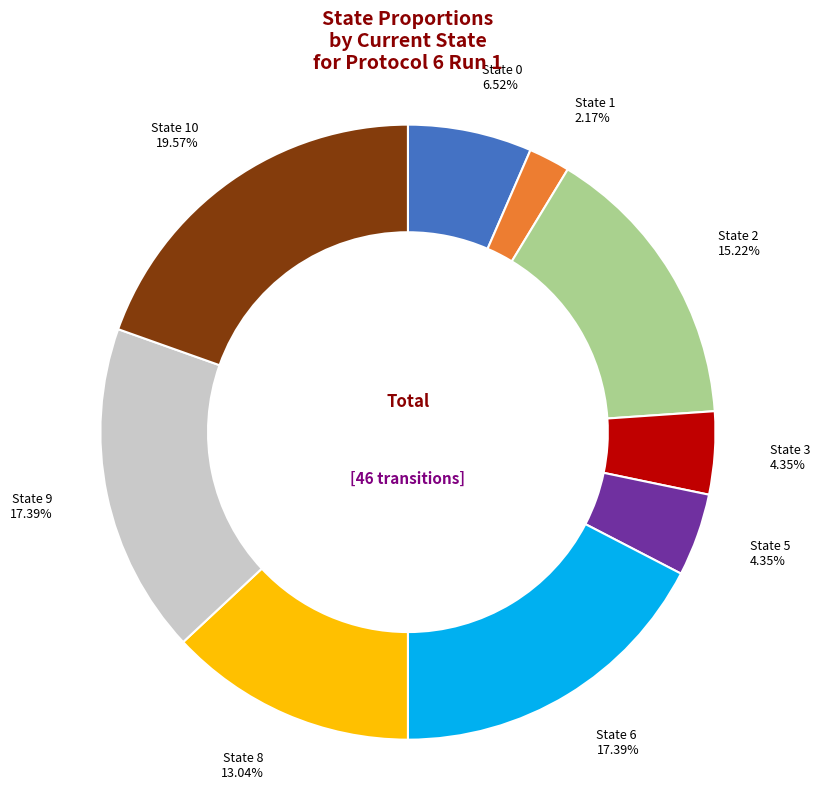

Is there a majority slice in this chart?

No